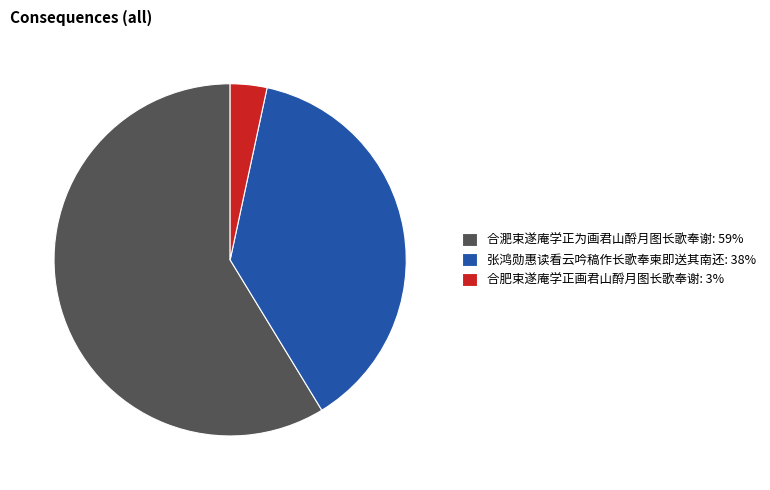

Between 合淝束遂庵学正为画君山酹月图长歌奉谢 and 合肥束遂庵学正画君山酹月图长歌奉谢, which is larger?

合淝束遂庵学正为画君山酹月图长歌奉谢